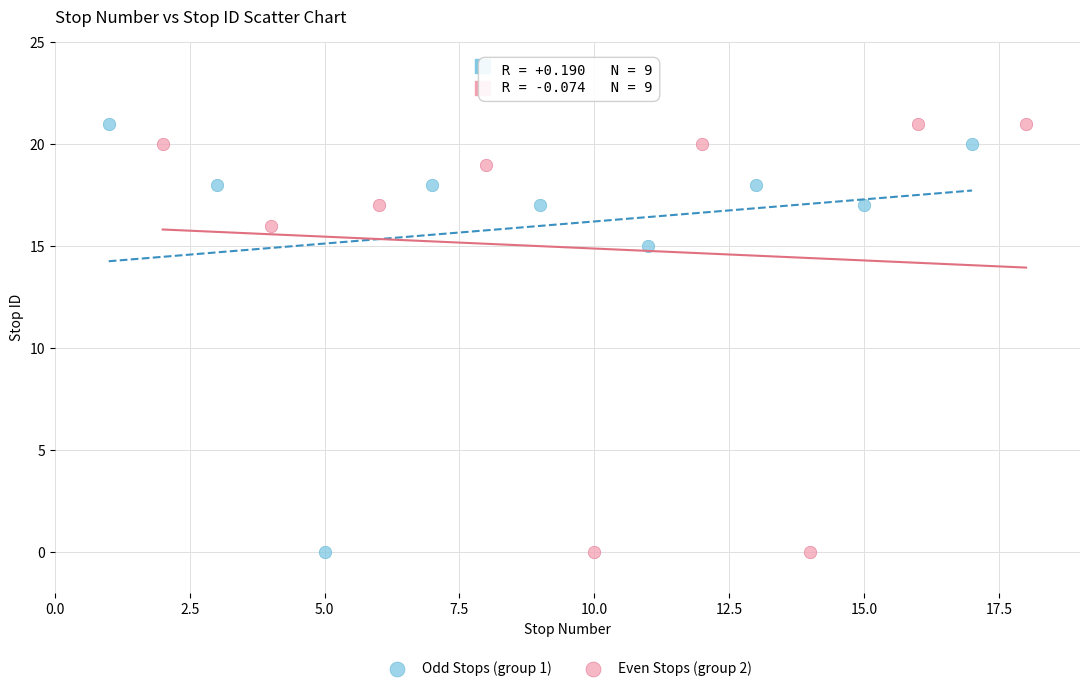

What are all the series names shown in the legend?

Odd Stops (group 1), Even Stops (group 2)